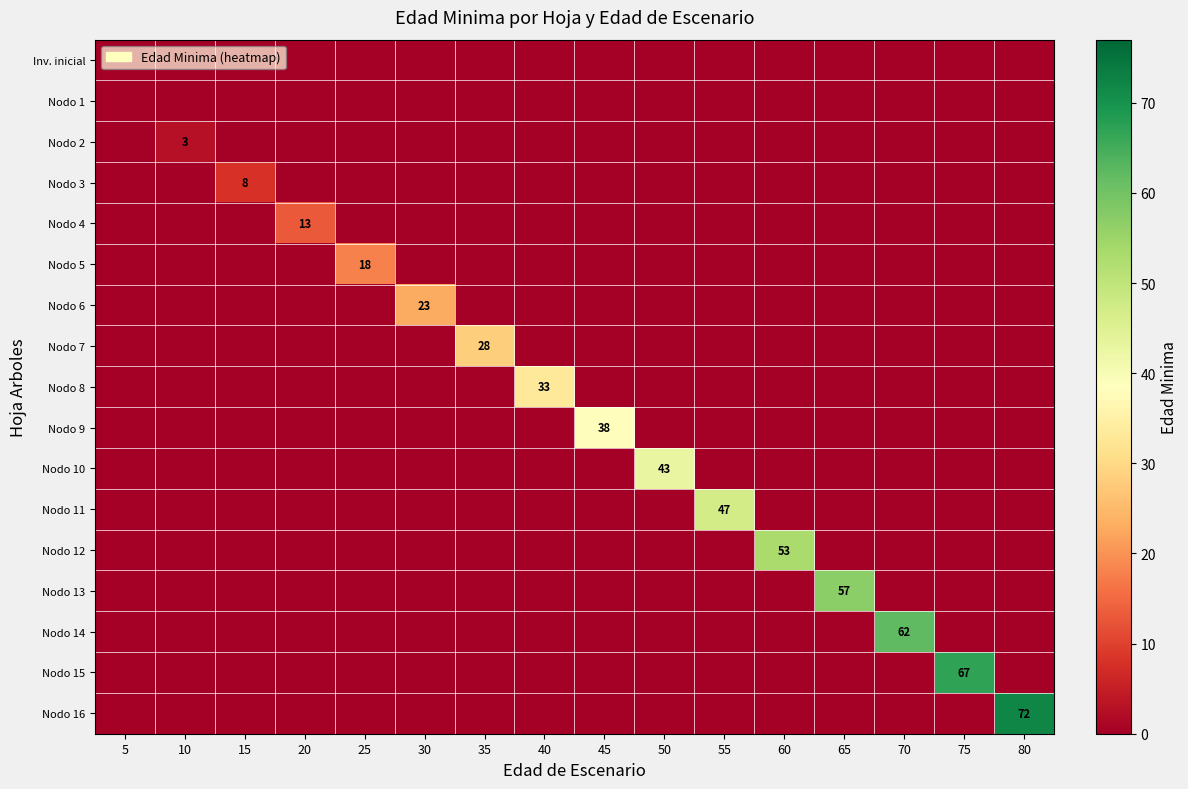

What is the difference between the maximum and minimum values in the Nodo 12 series?

53